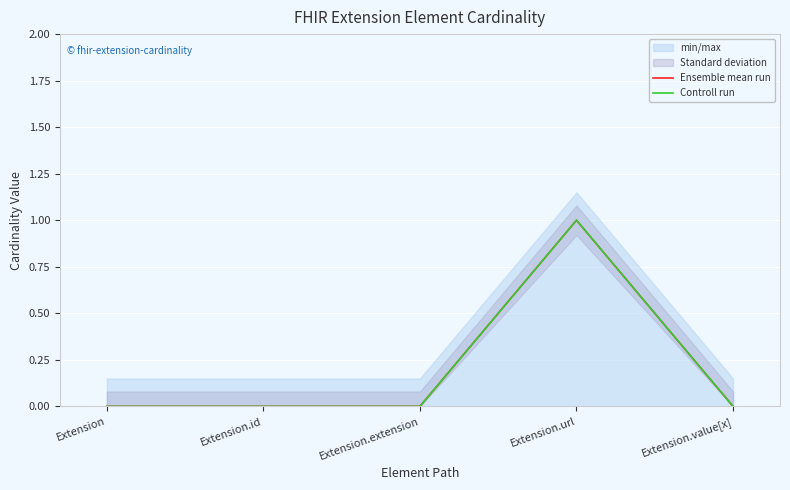

How many lines are shown in the chart?

2